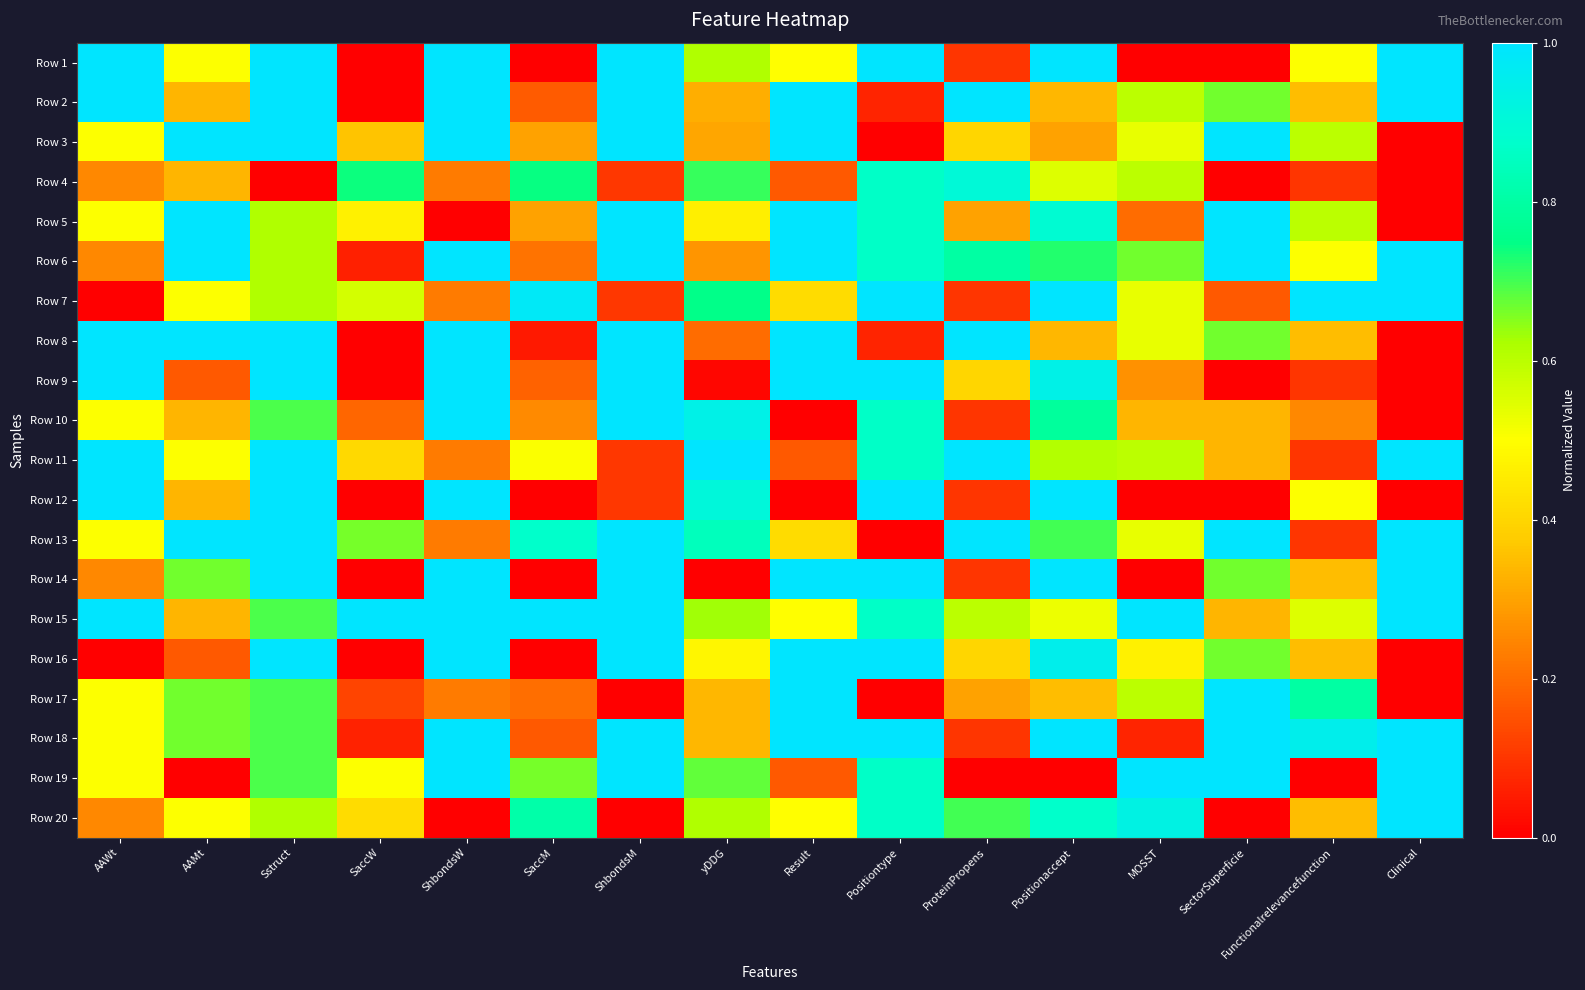

At which category is the sum across all series the highest?

Sstruct